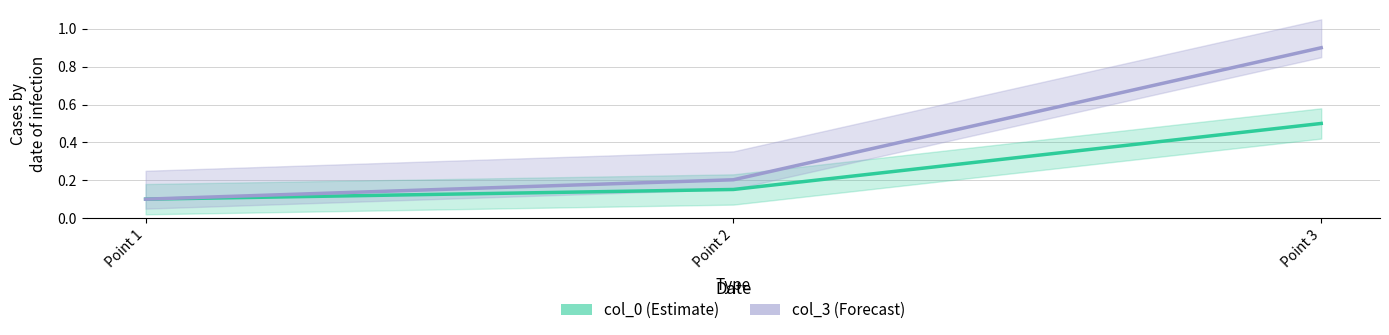

The value of col_3 at Point 3 is 0.9. True or false?

True